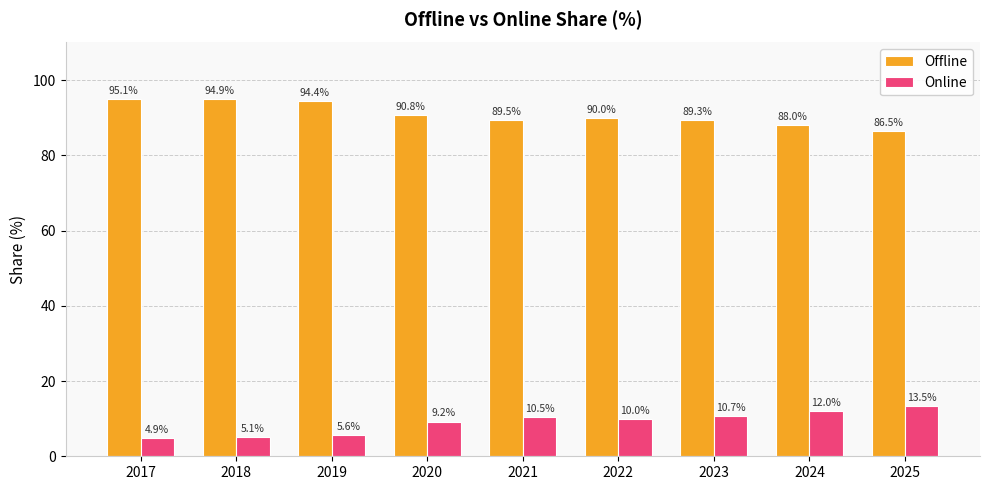

How many categories are shown in the chart?

9